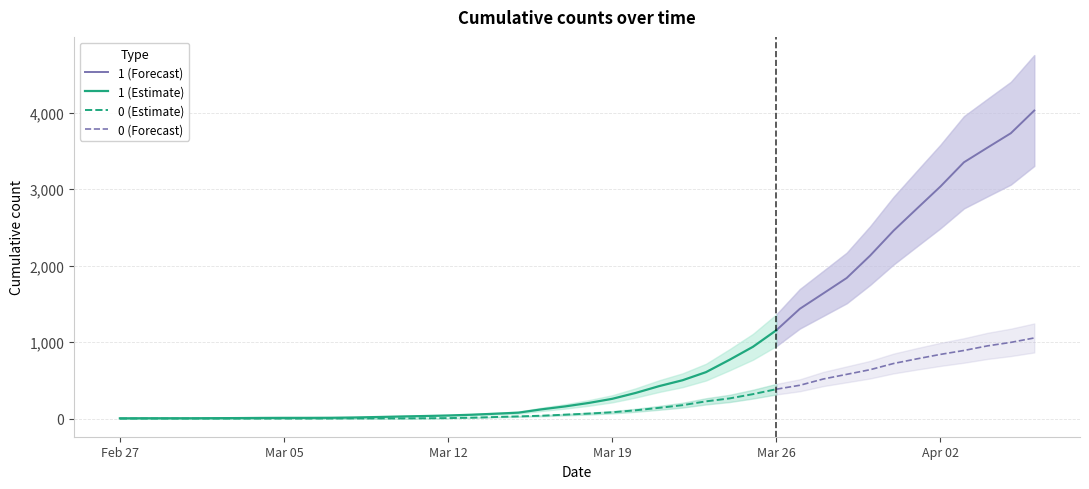

What position from the right is 2020-03-09?

29